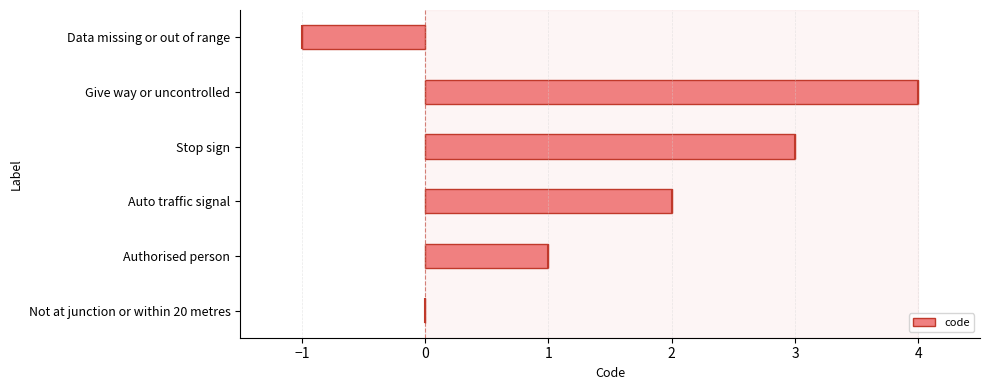

How many data points does each series have?

6